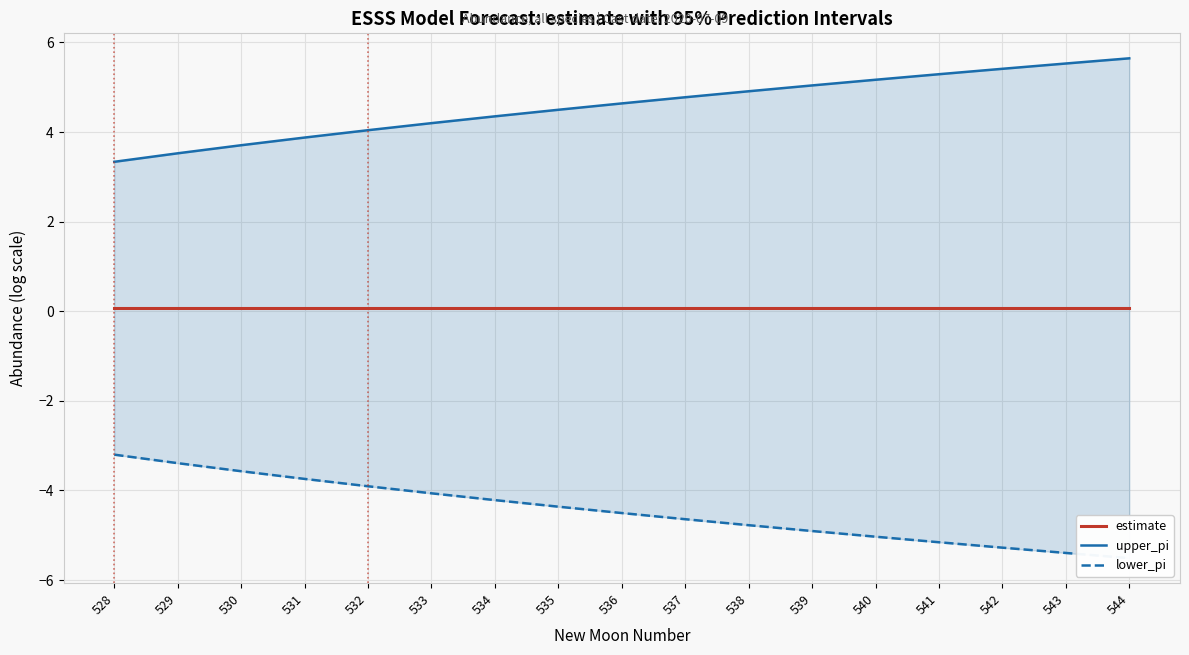

Does the chart display data point markers on the line(s)?

No